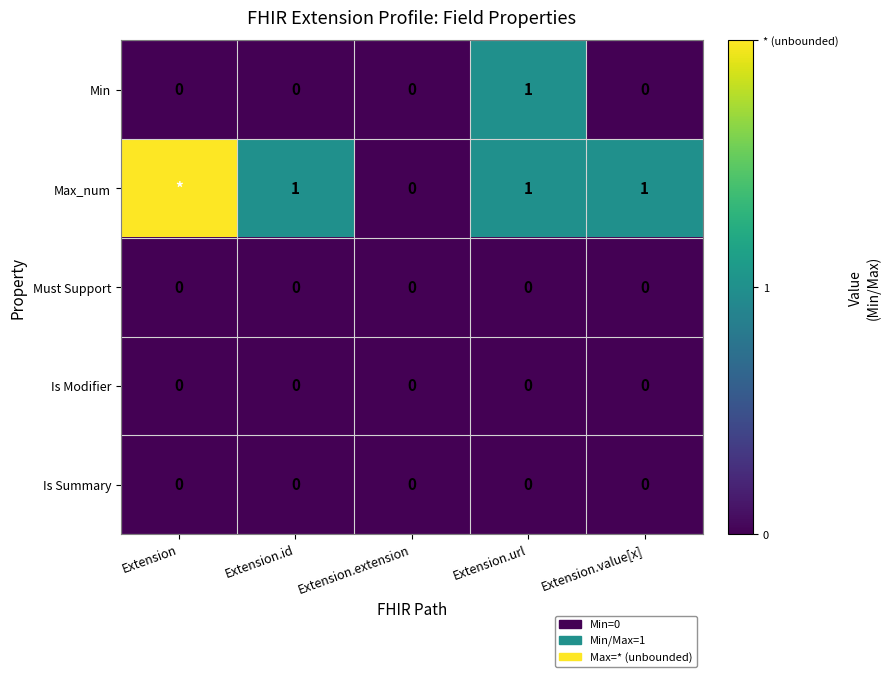

Between Extension.extension and Extension.value[x], which series saw the biggest shift?

Max_num